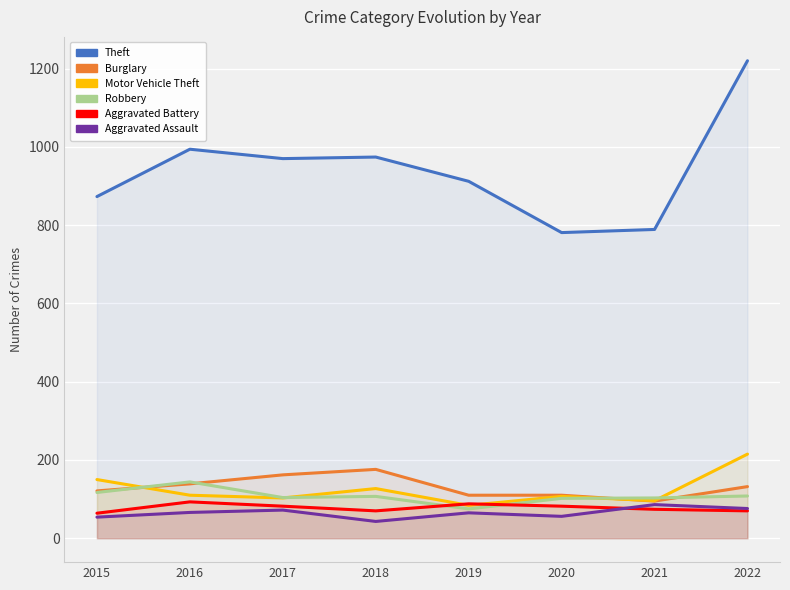

In Burglary, how many points are higher than both neighbors (excluding endpoints)?

1